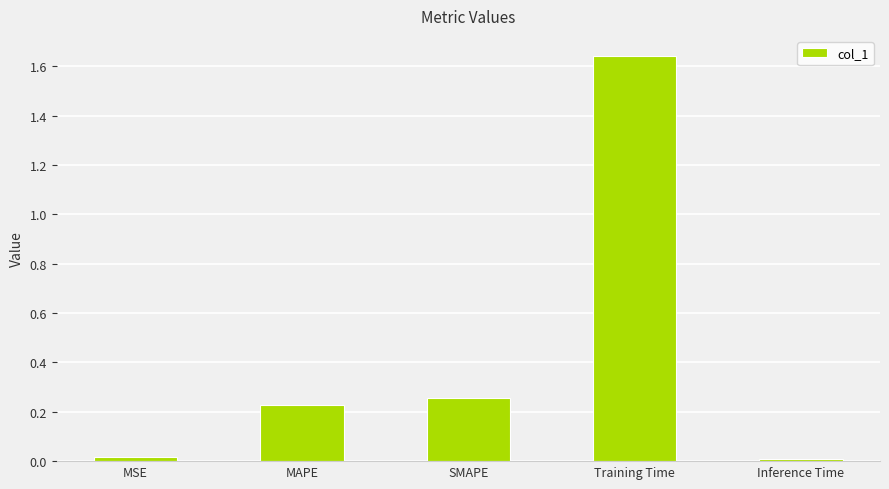

True or false: the data shows 0.1 at SMAPE.

False